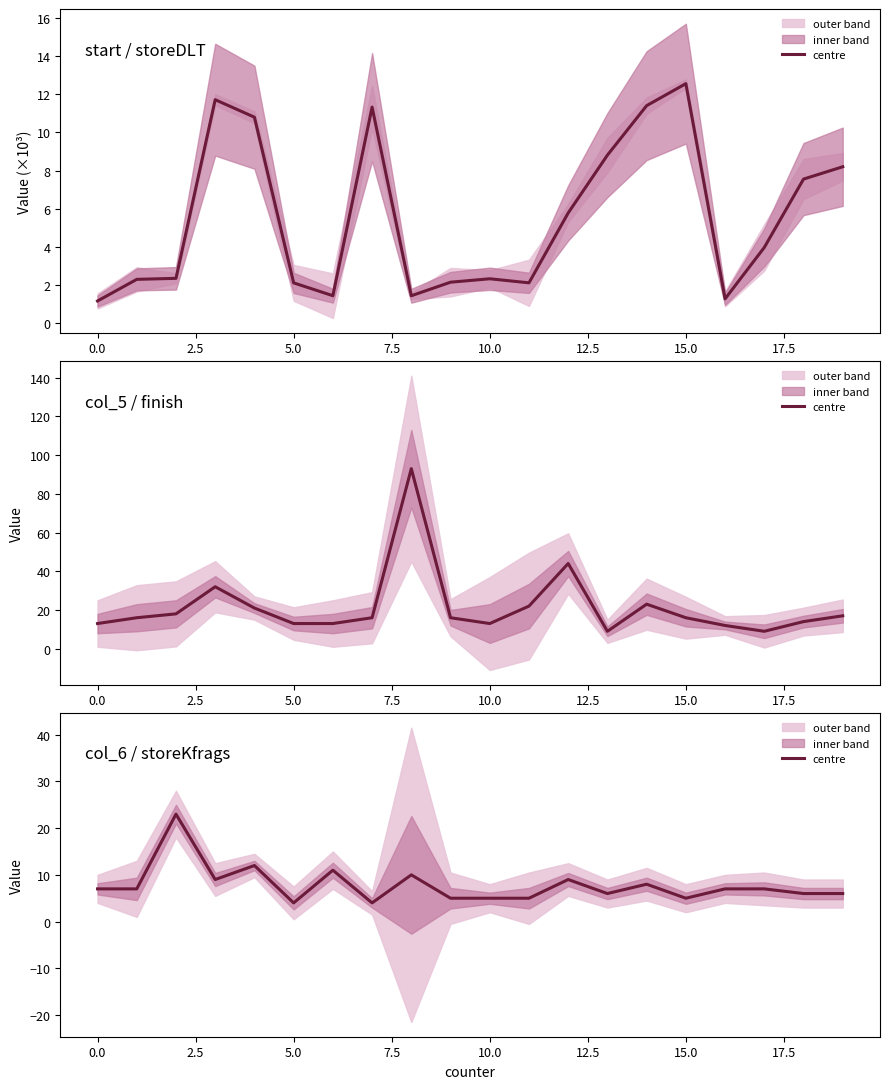

True or false: the data has more than 0 interior local peaks.

True